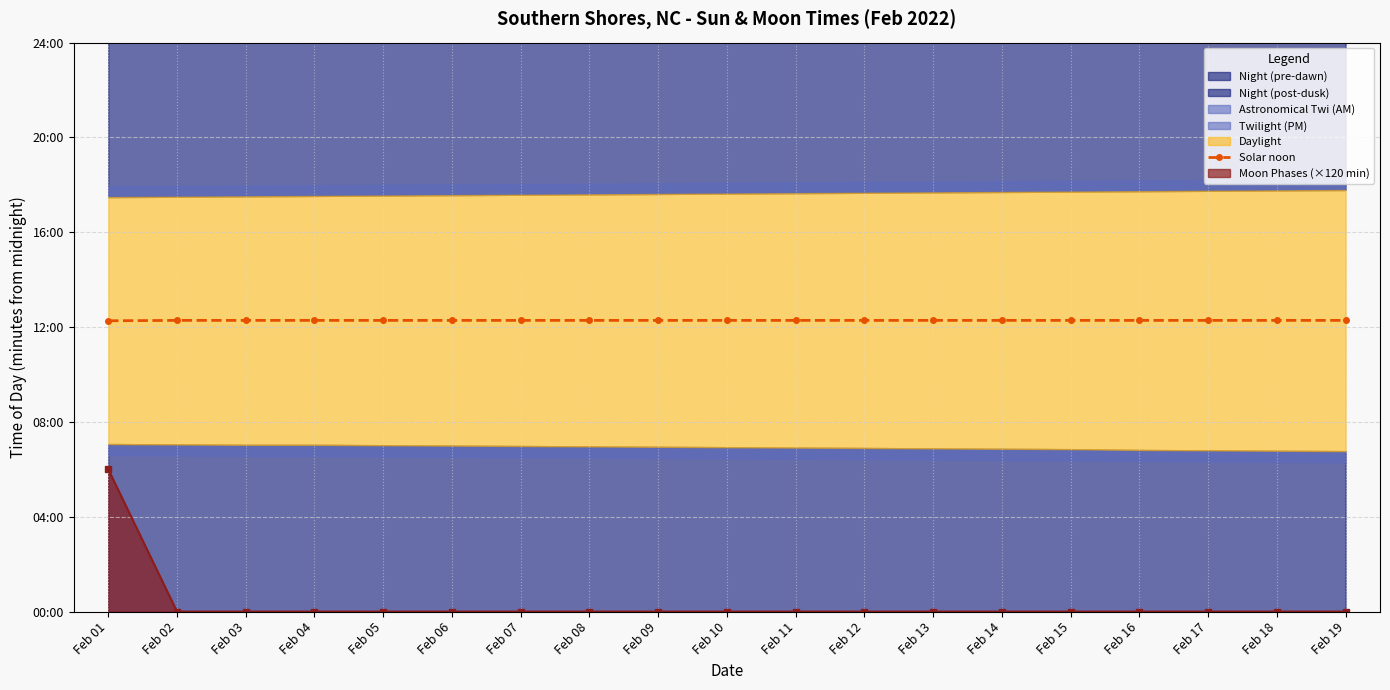

Count the values in the range 737 to 738.

18